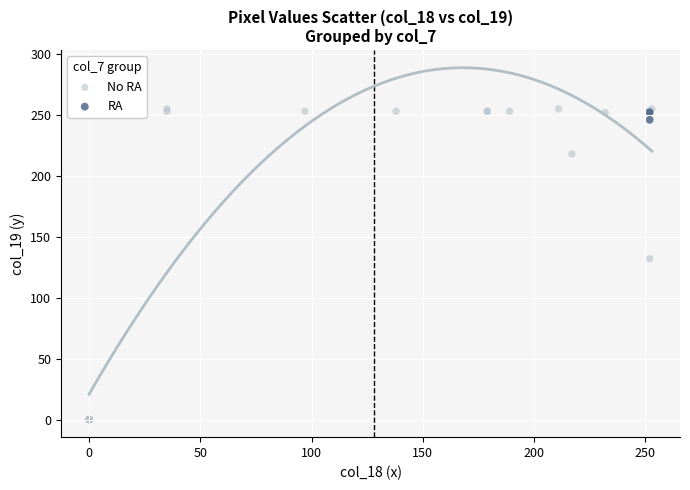

Which series reaches the minimum Y coordinate?

No RA